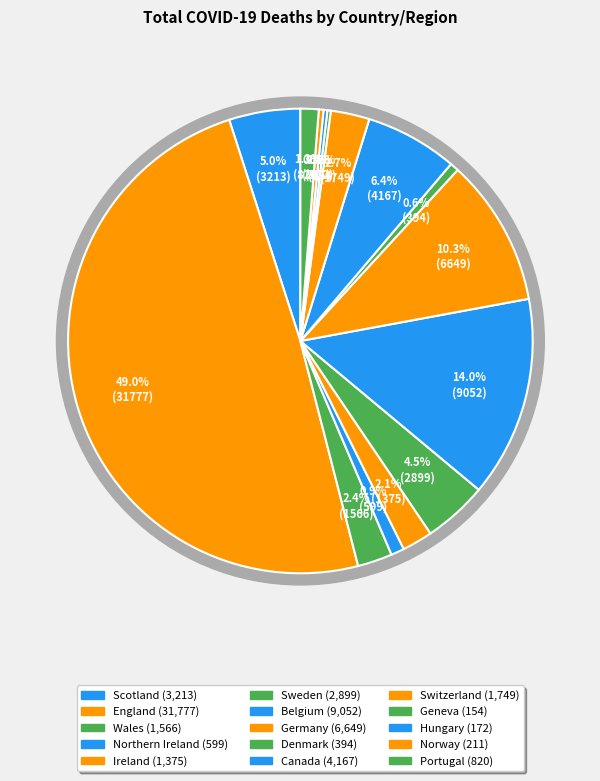

How much of the chart is everything except Germany?

89.7%